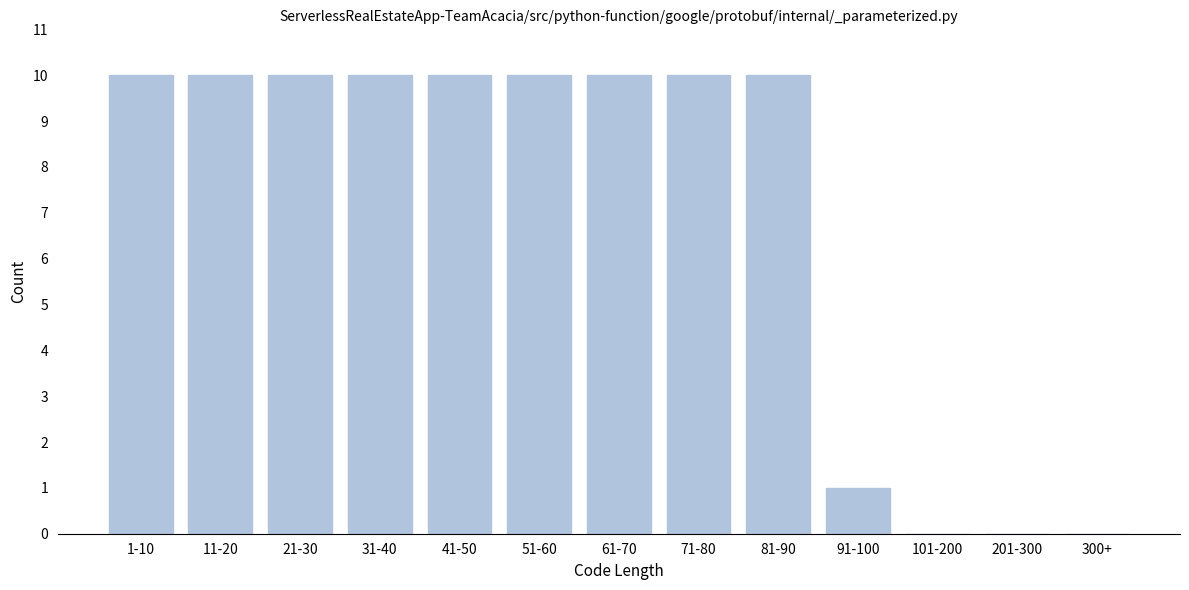

Reading left to right, list all the values displayed in this chart.

1-10=10	11-20=10	21-30=10	31-40=10	41-50=10	51-60=10	61-70=10	71-80=10	81-90=10	91-100=1	101-200=0	201-300=0	300+=0